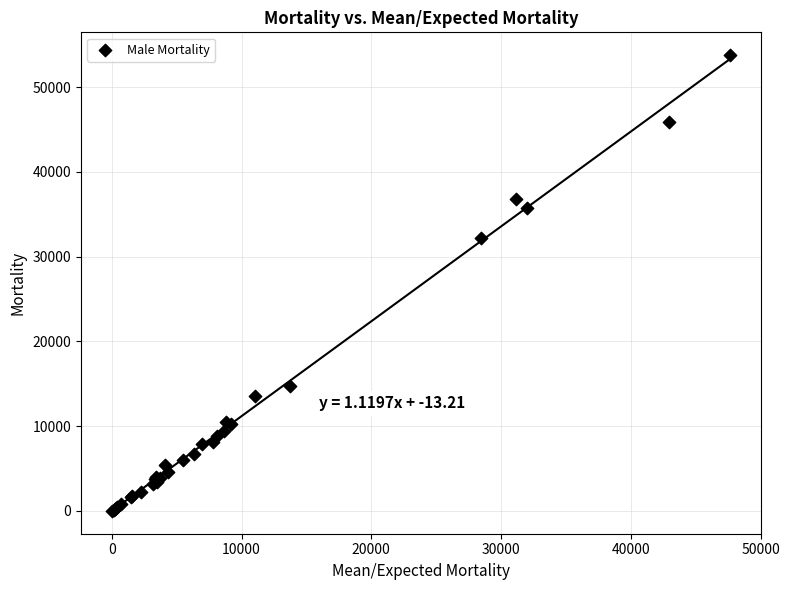

What Y value in the scatter plot is closest to 26902?

32233